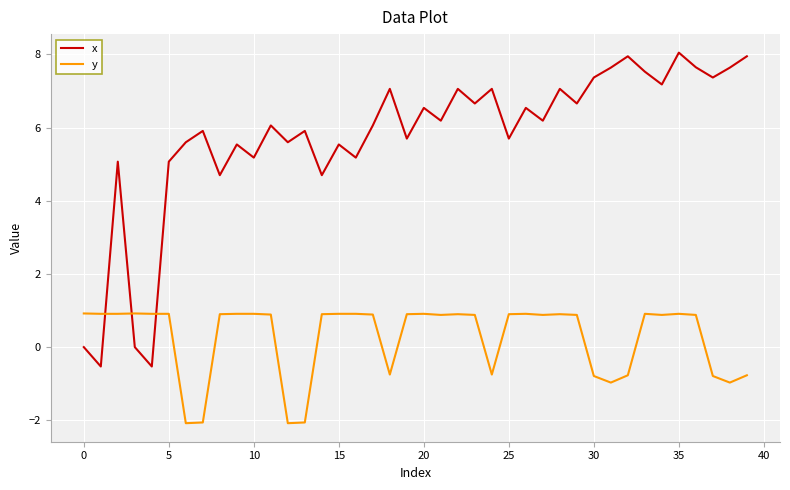

Rank the series by their average value, from highest to lowest.

x, y